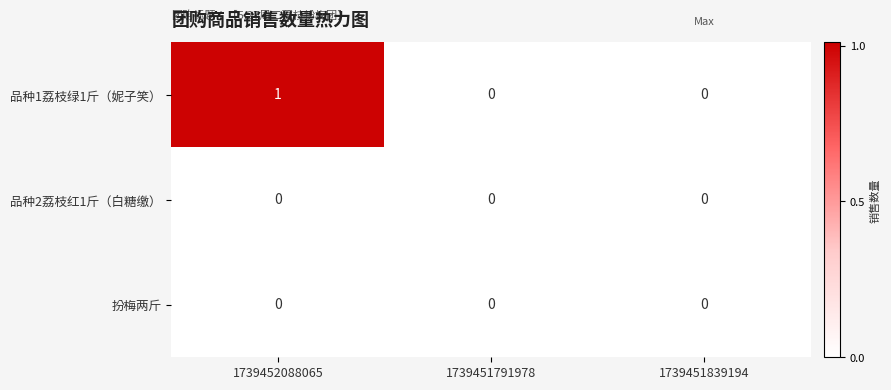

Which series has the largest total across all categories?

品种1荔枝绿1斤（妮子笑）